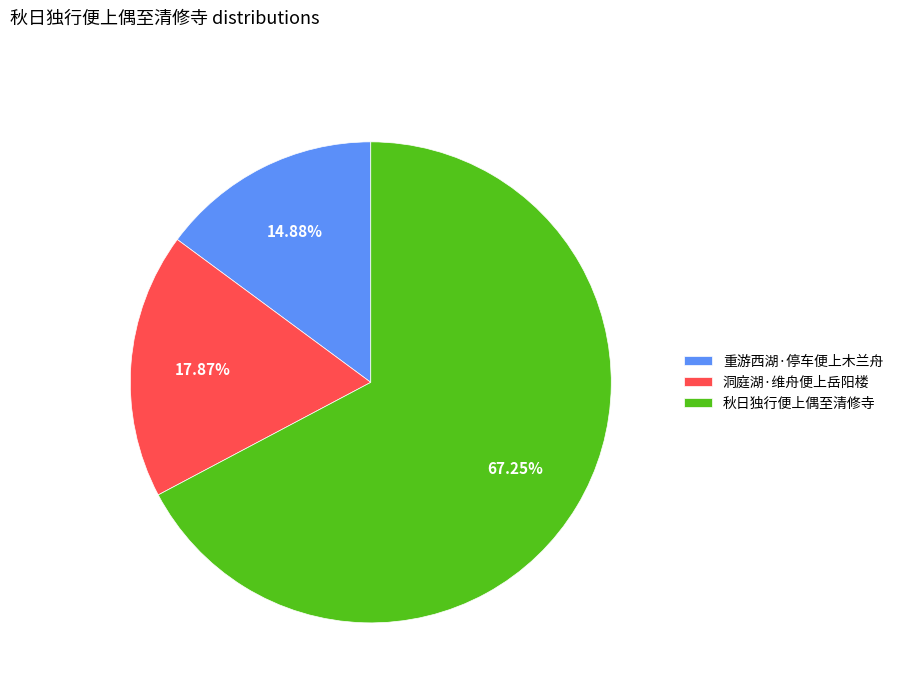

To the nearest percent, what is the difference between the largest and smallest slice percentages?

52%